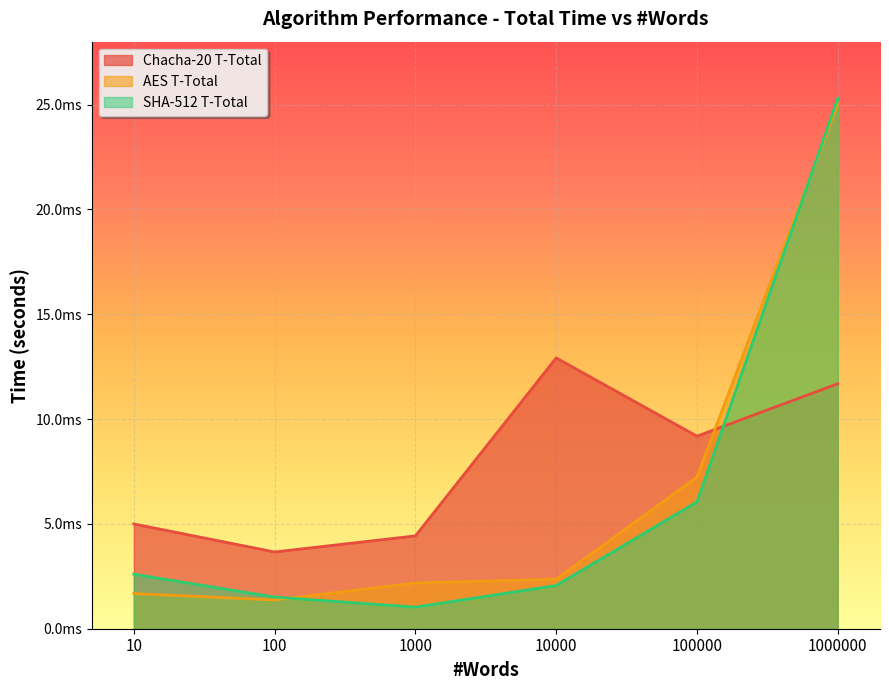

Which series has the largest total across all categories?

Chacha-20 T-Total